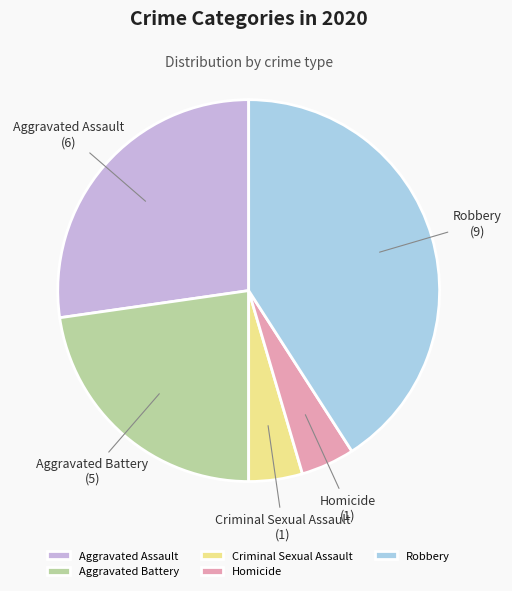

Which slice is the largest?

Robbery